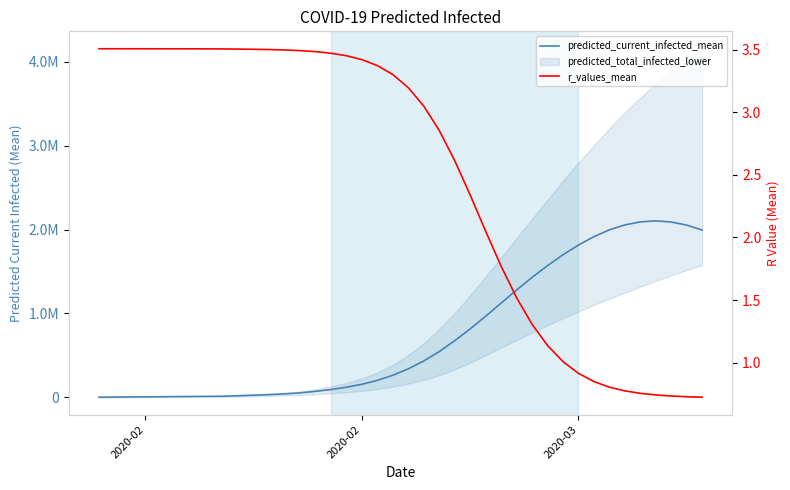

Which series has the largest total across all categories?

predicted_current_infected_mean